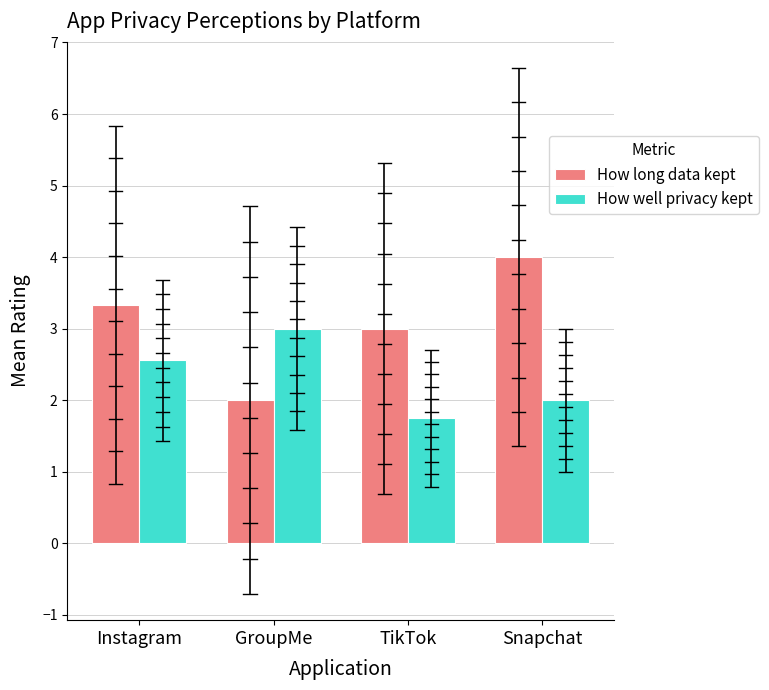

How many series are shown in this chart?

2